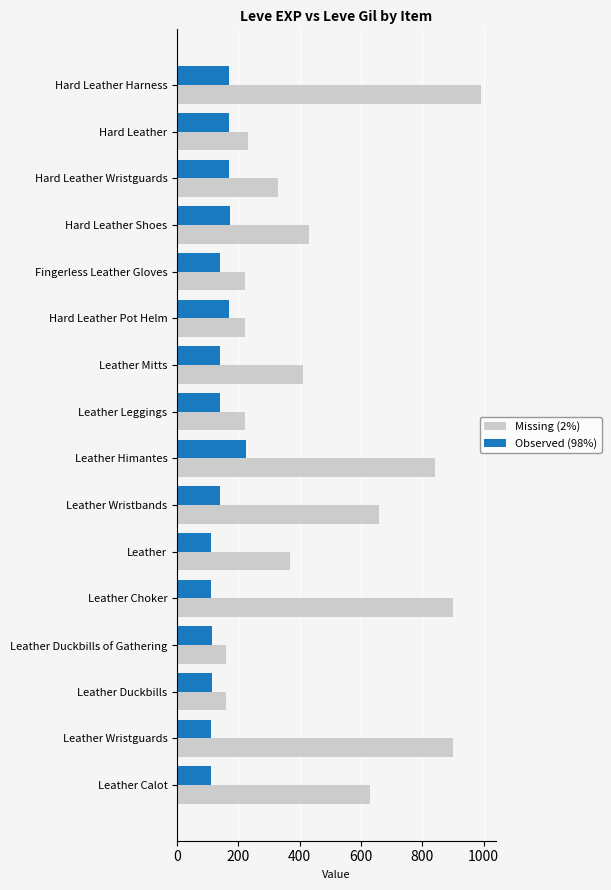

What is the minimum value shown in the chart?

112